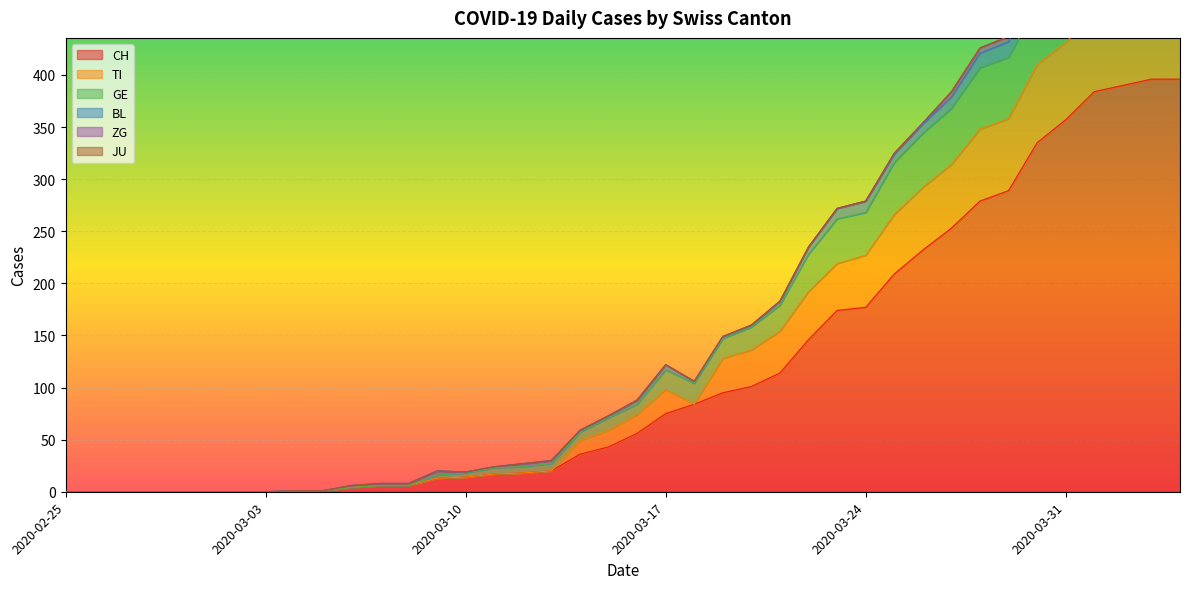

What is the difference between the CH values at 2020-03-25 and 2020-04-03?

187